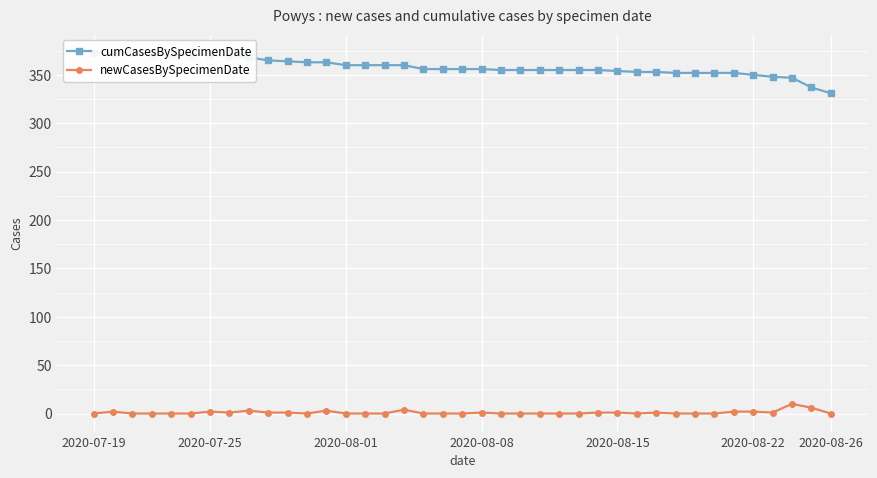

In newCasesBySpecimenDate, how many points are higher than both neighbors (excluding endpoints)?

8